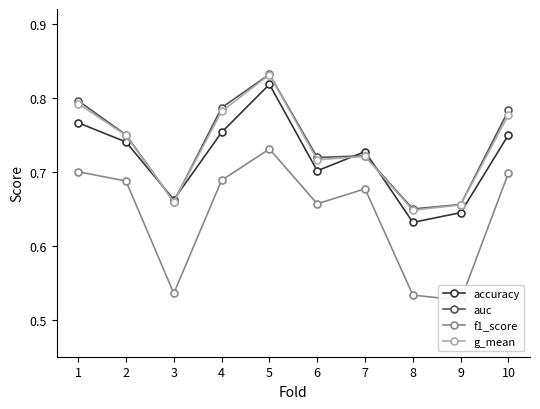

What is the average value of the f1_score series?

0.6